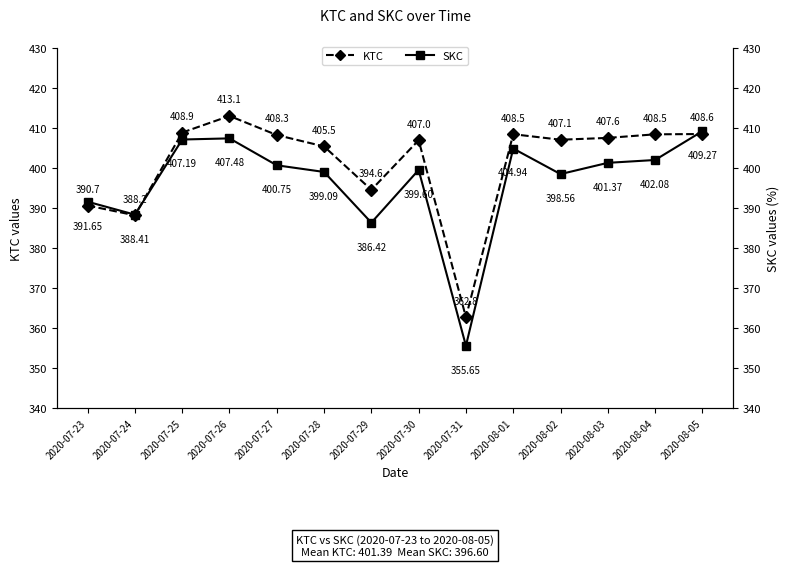

At 2020-07-27, list the series in order from largest to smallest.

KTC, SKC